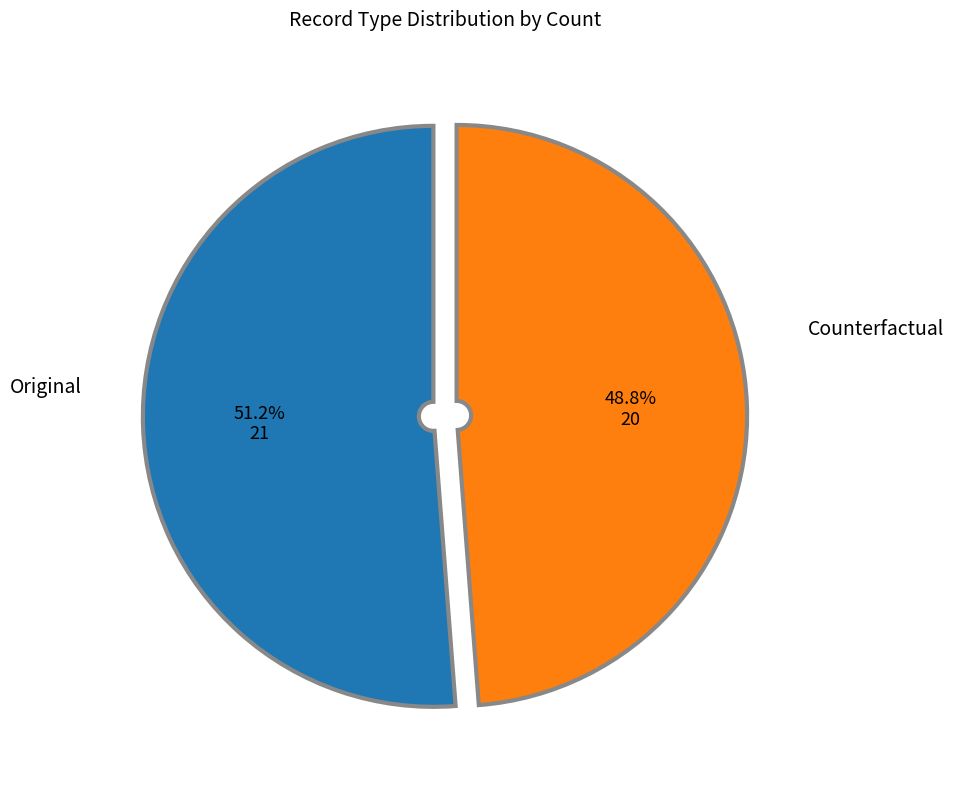

To the nearest percent, what is the difference between the largest and smallest slice percentages?

2%